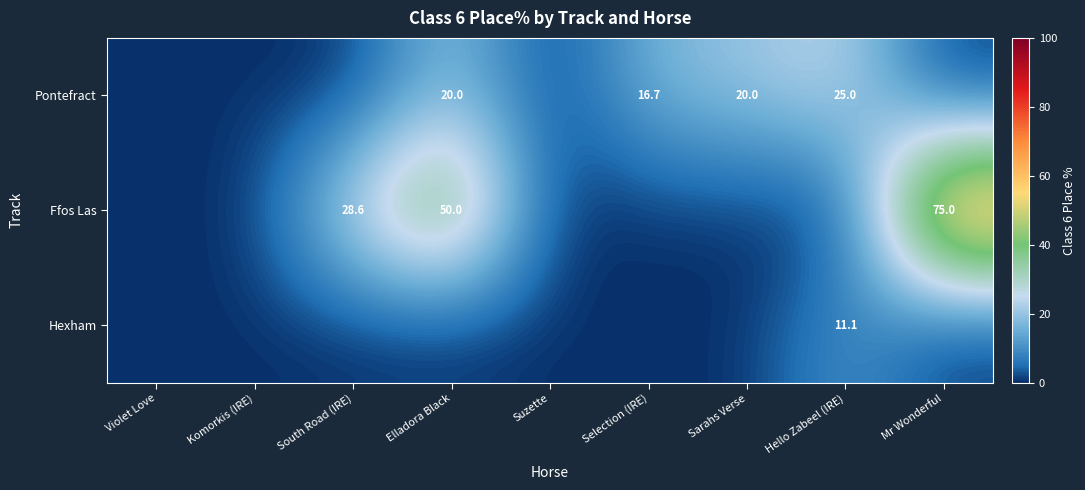

True or false: Pontefract has a value of 16.7 at Selection (IRE).

True